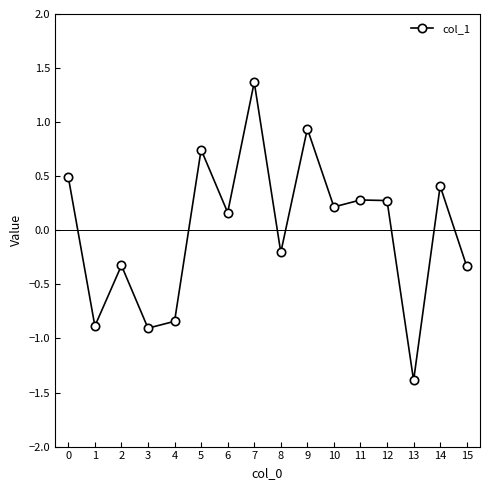

What is the difference between the maximum and minimum values?

2.8